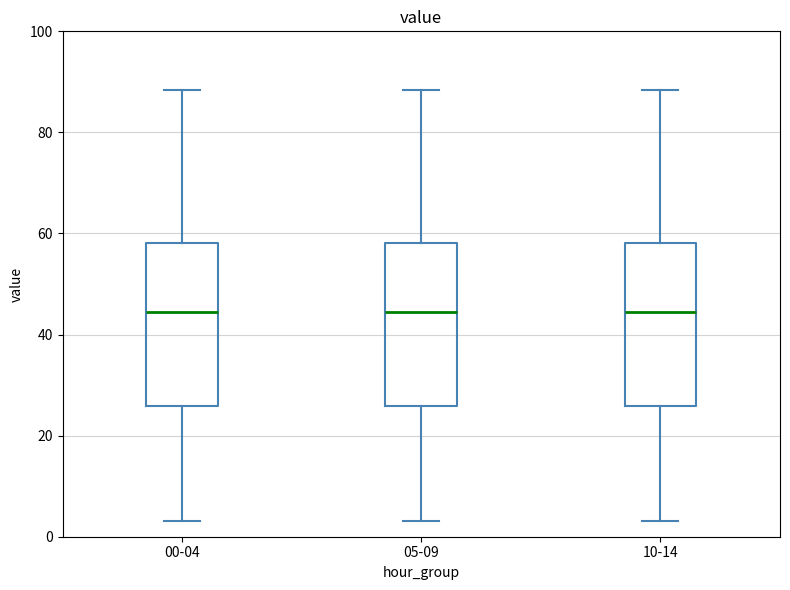

Reading left to right, transcribe this box plot: for each box, give where its median line is, the range the box spans, and where its two whiskers end, as read against the y-axis. The values are not printed on the chart, so give them approximately, as read against the axis.

00-04: median 44, box 26 to 58, whiskers 4 to 88
05-09: median 44, box 26 to 58, whiskers 4 to 88
10-14: median 44, box 26 to 58, whiskers 4 to 88